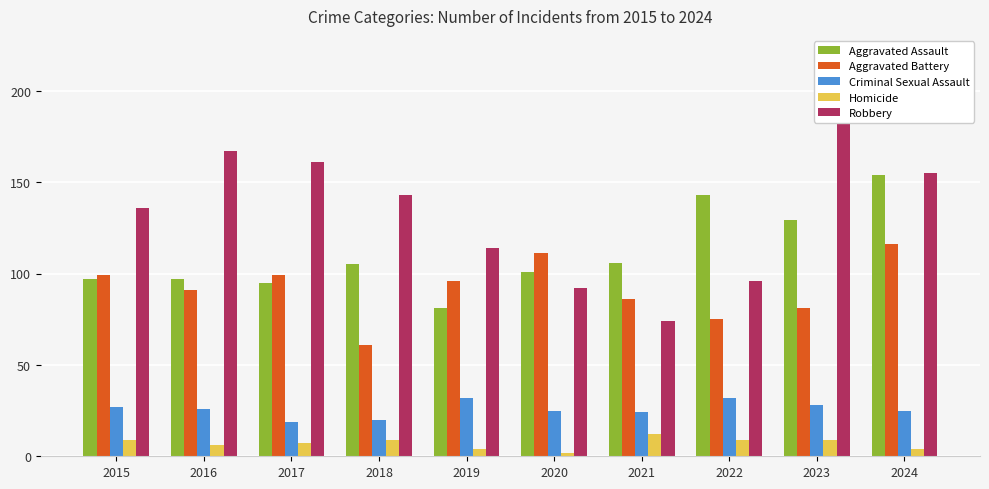

At which category is the sum across all series the highest?

2023